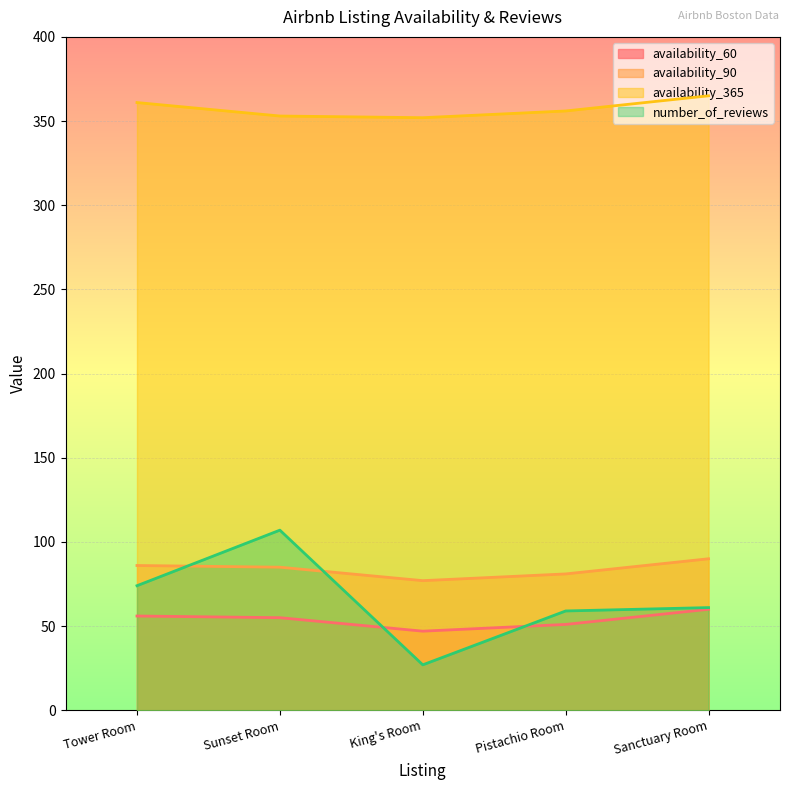

The availability_90 series shows 112 at King's Room. True or false?

False